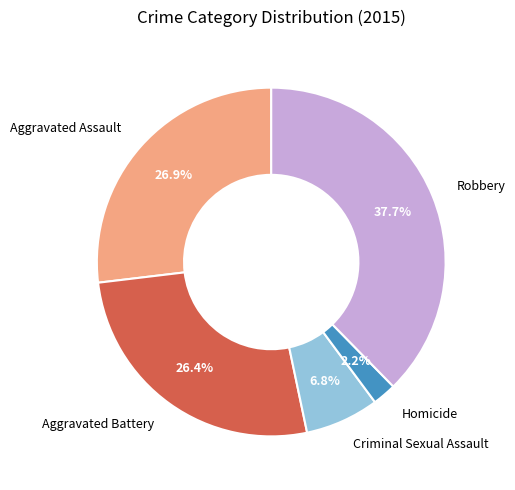

What percentage is NOT represented by Aggravated Battery?

73.6%